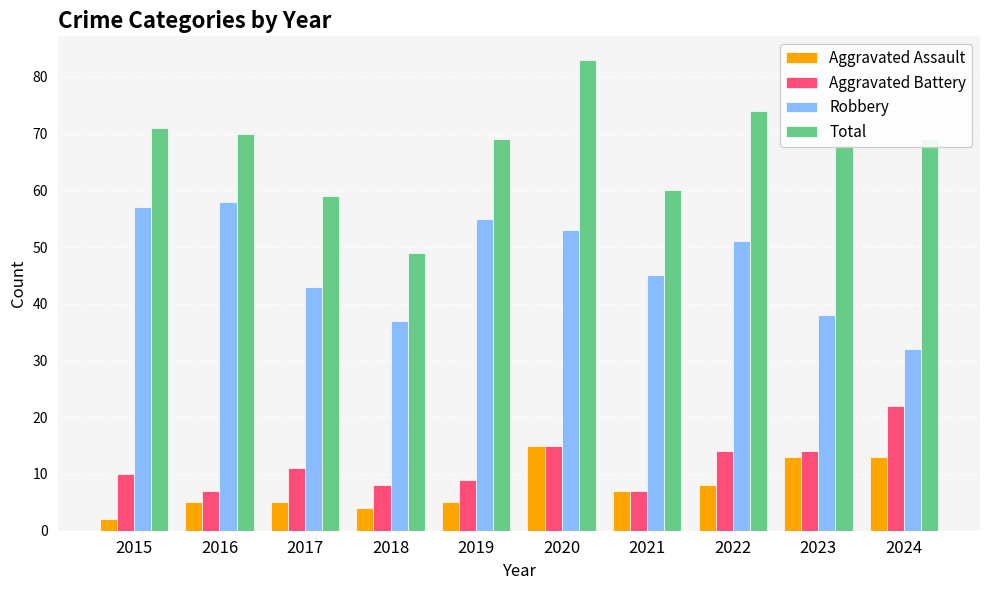

True or false: Aggravated Assault has a value of 8 at 2024.

False